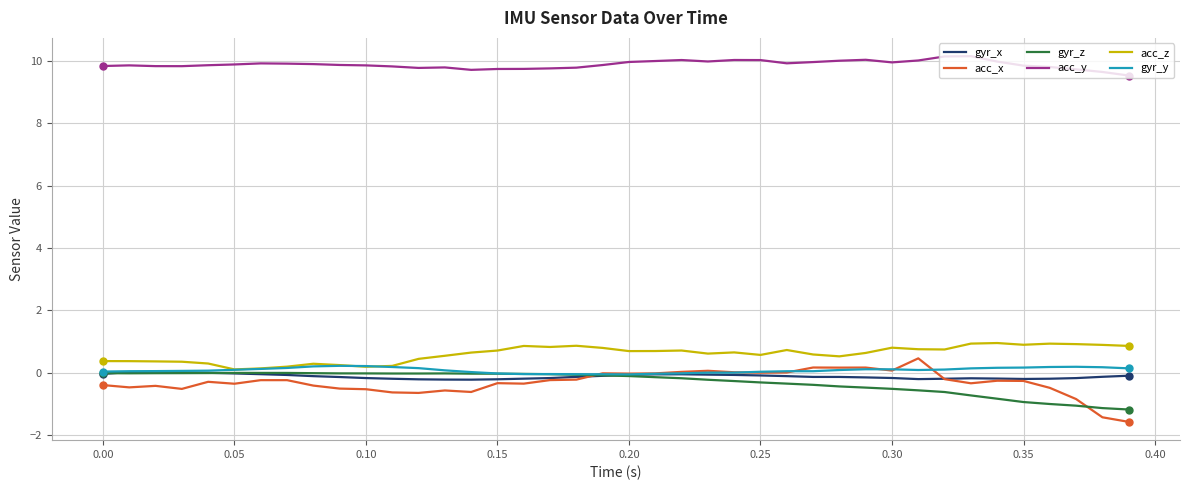

What is the greatest value displayed?

10.1